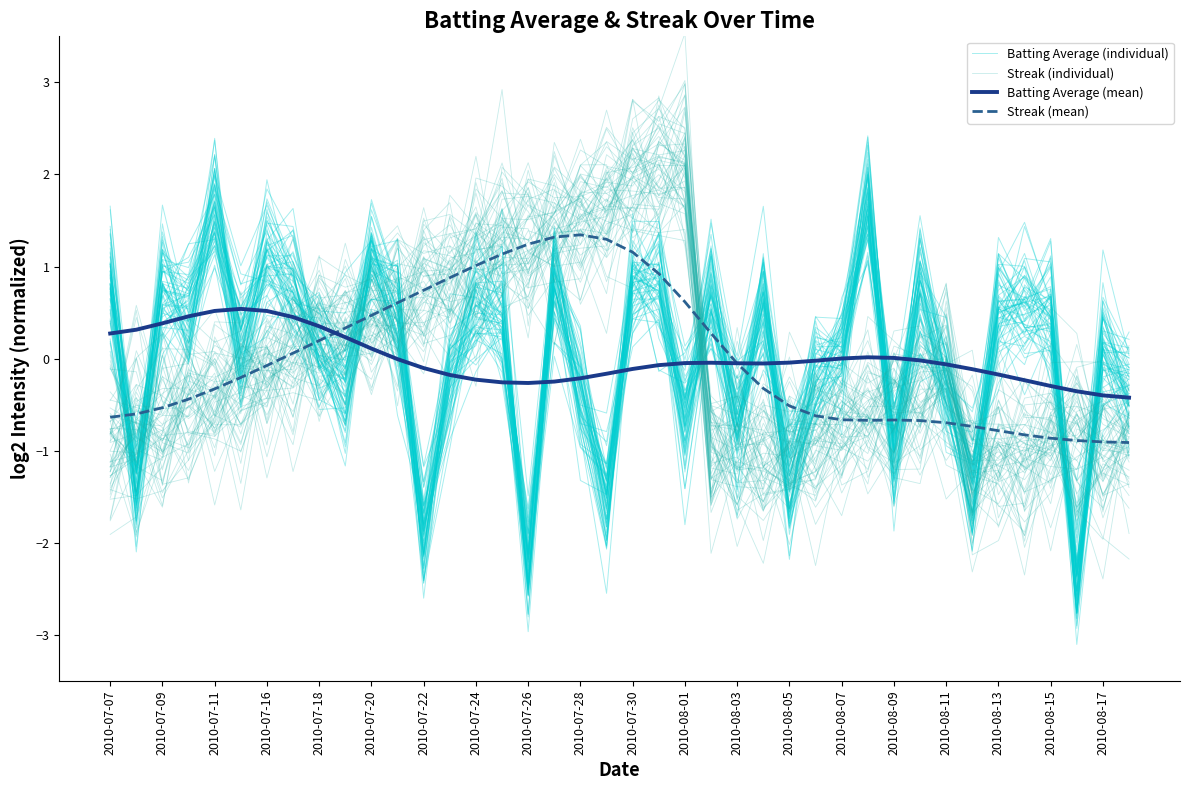

Between 2010-07-09 and 2010-08-03, which series saw the biggest shift?

Streak (mean)